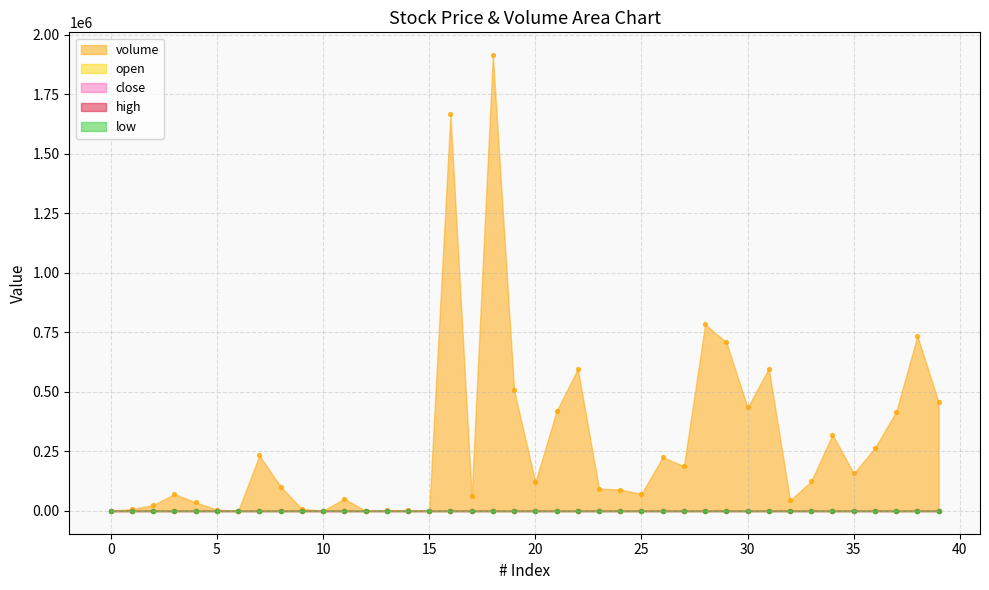

Is the value of high at 7 greater than the value of close at 29?

No